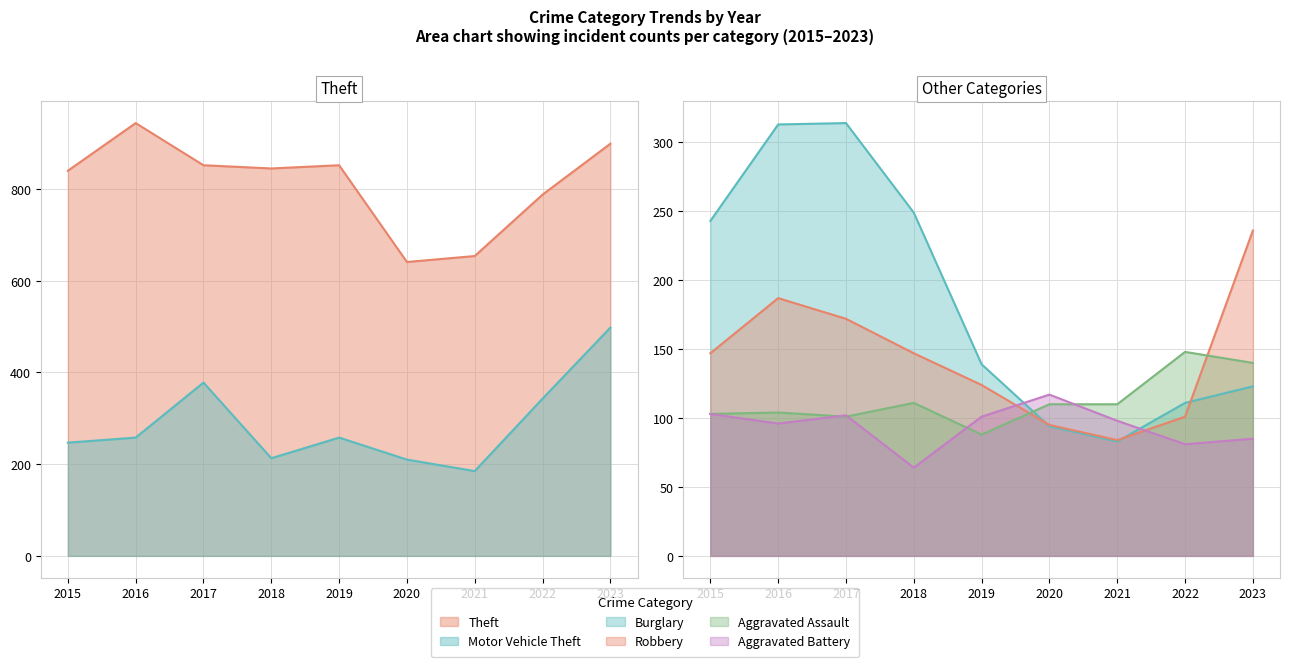

Rank the series at 2015 from highest to lowest value.

Theft, Motor Vehicle Theft, Burglary, Robbery, Aggravated Assault, Aggravated Battery